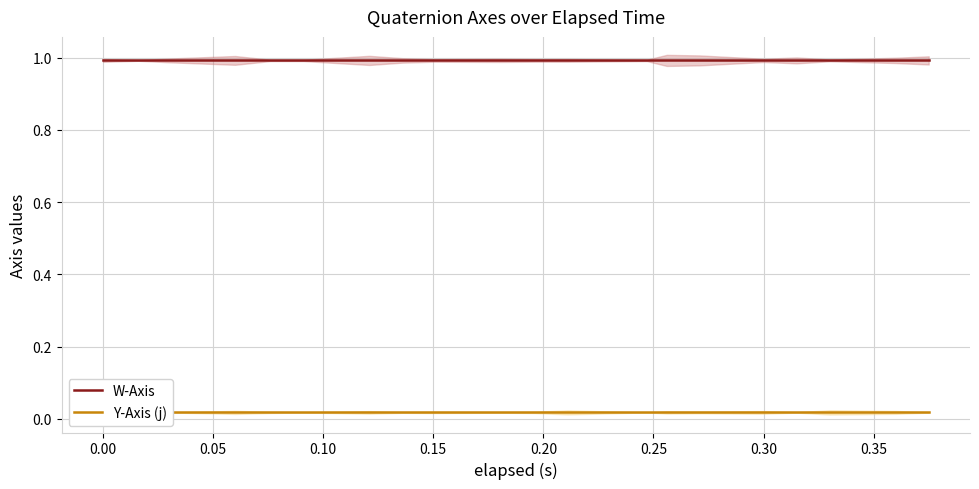

What is the value of the W-Axis point at the 2nd from the left?

1.0